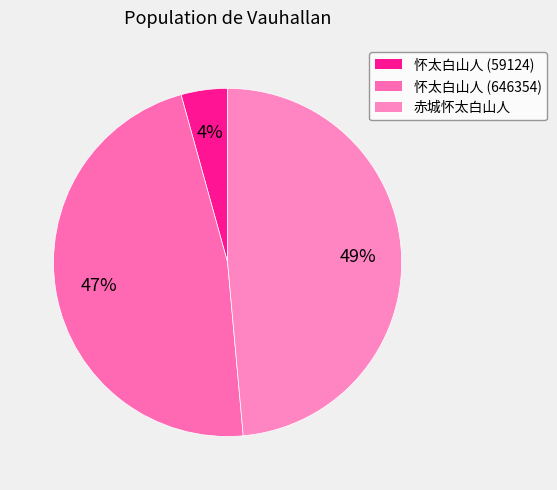

Is there any slice that represents more than half of the pie?

No